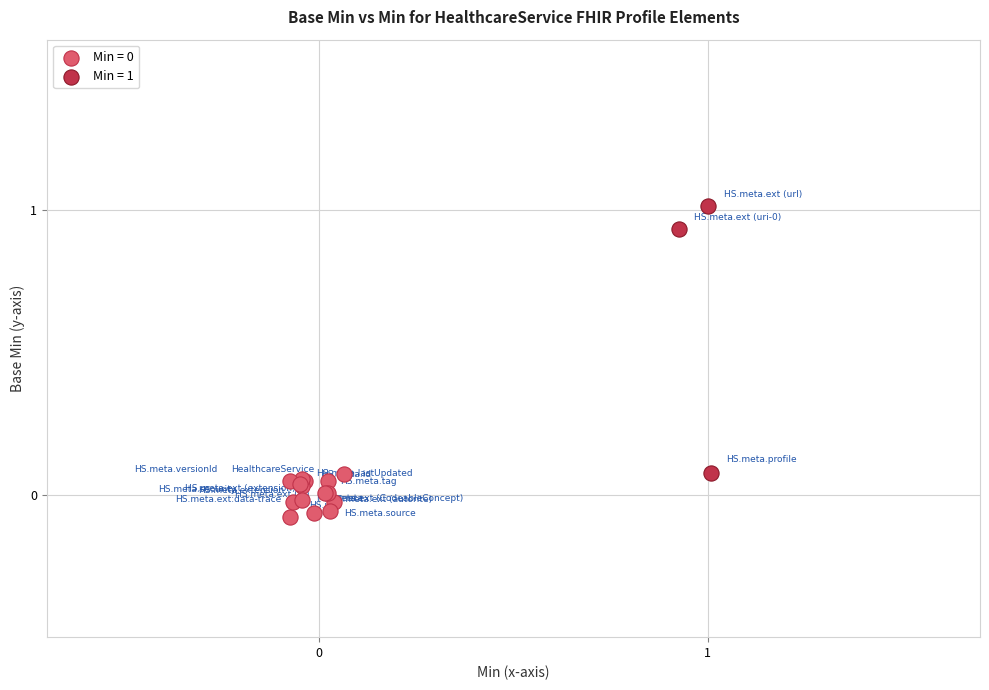

Which series reaches the maximum Y coordinate?

Min = 1